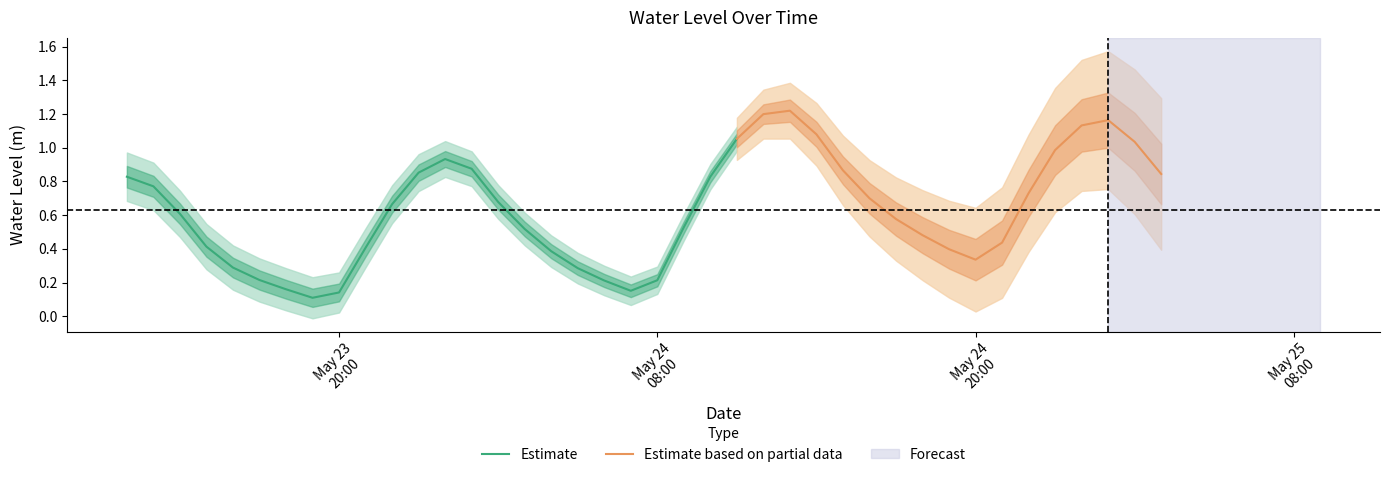

What is the minimum value shown in the chart?

0.1